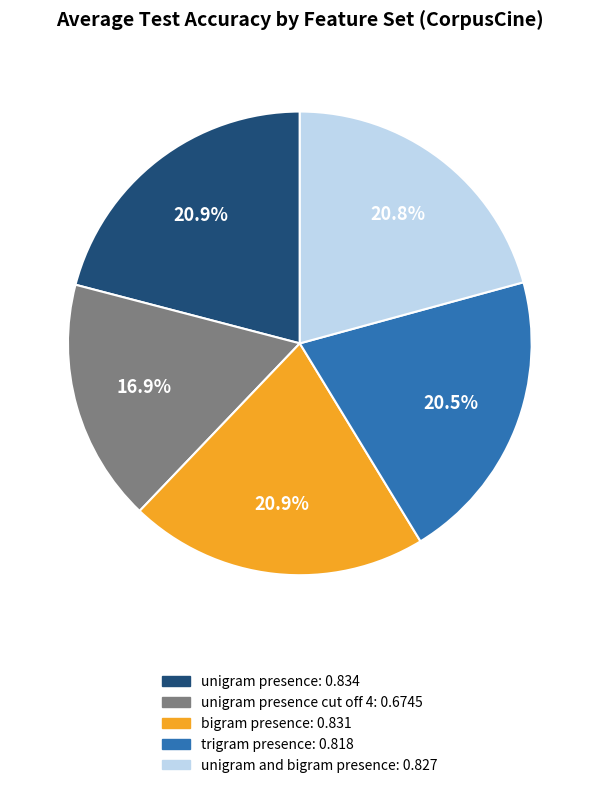

Is there a majority slice in this chart?

No